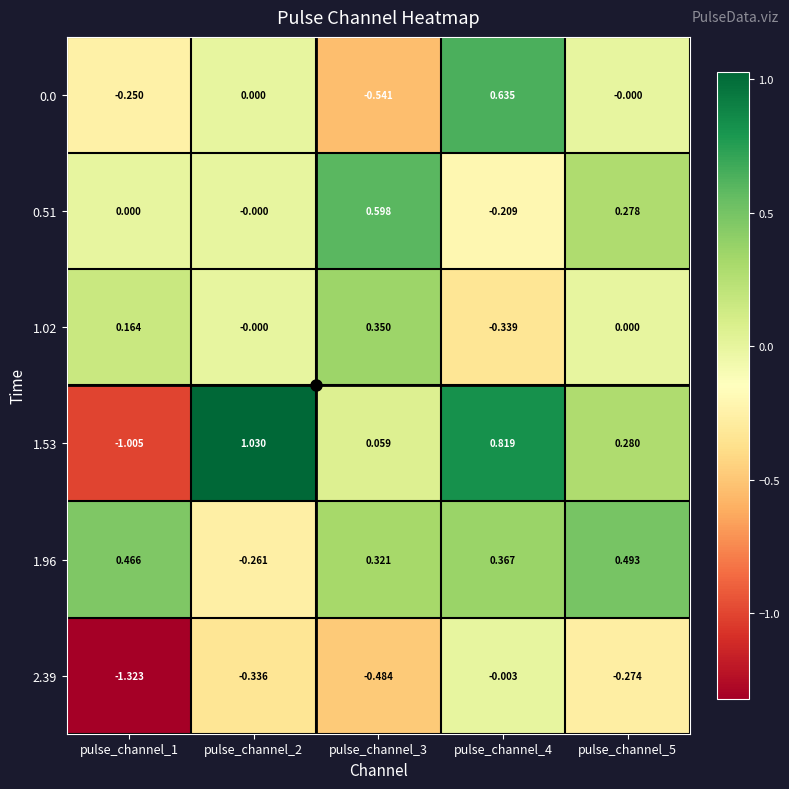

Is the value of 1.96 at pulse_channel_5 greater than the value of 2.39 at pulse_channel_4?

Yes